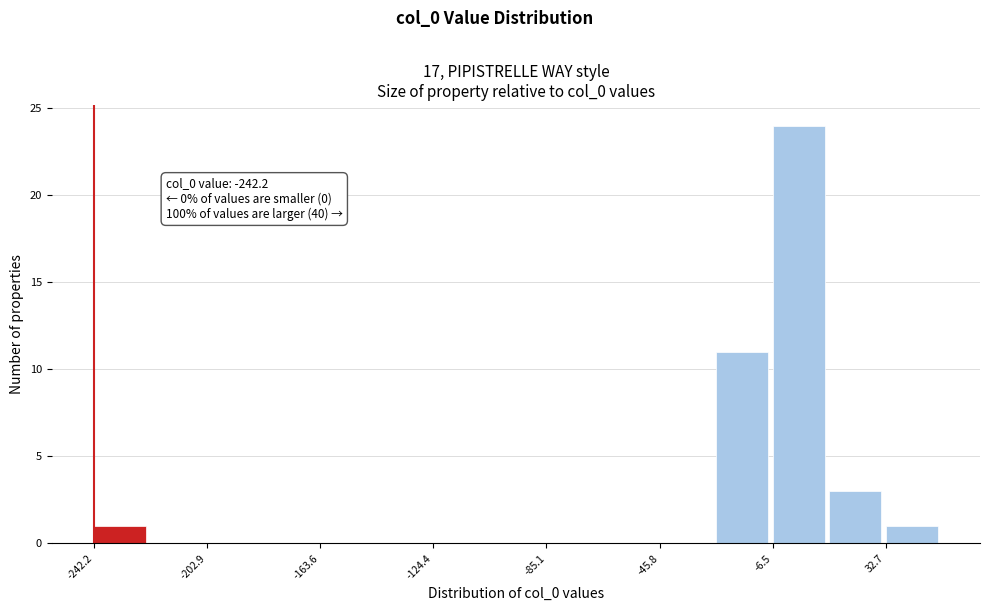

Read against the x-axis, roughly where is the centre of the tallest bar?

5